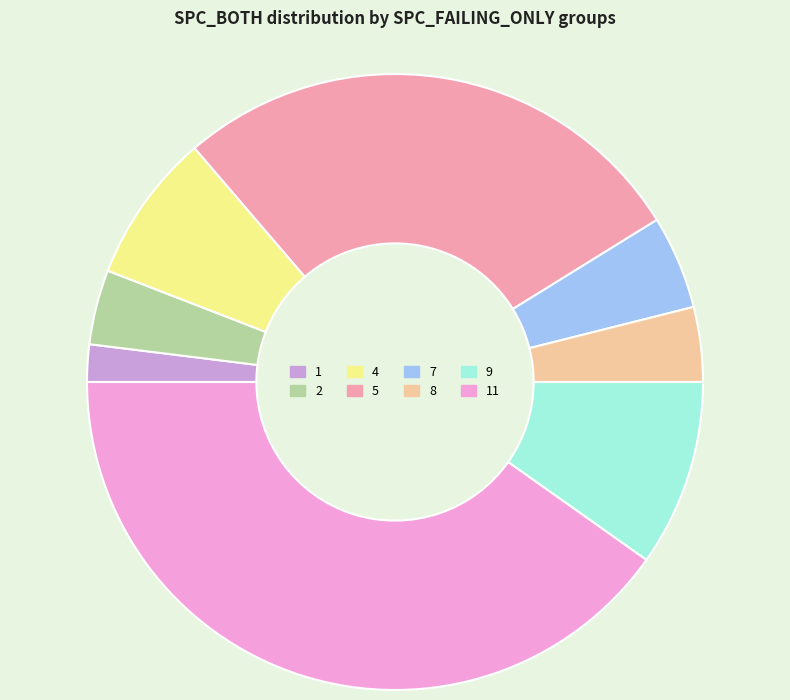

Do 11 and 2 together represent more than half of the pie?

No